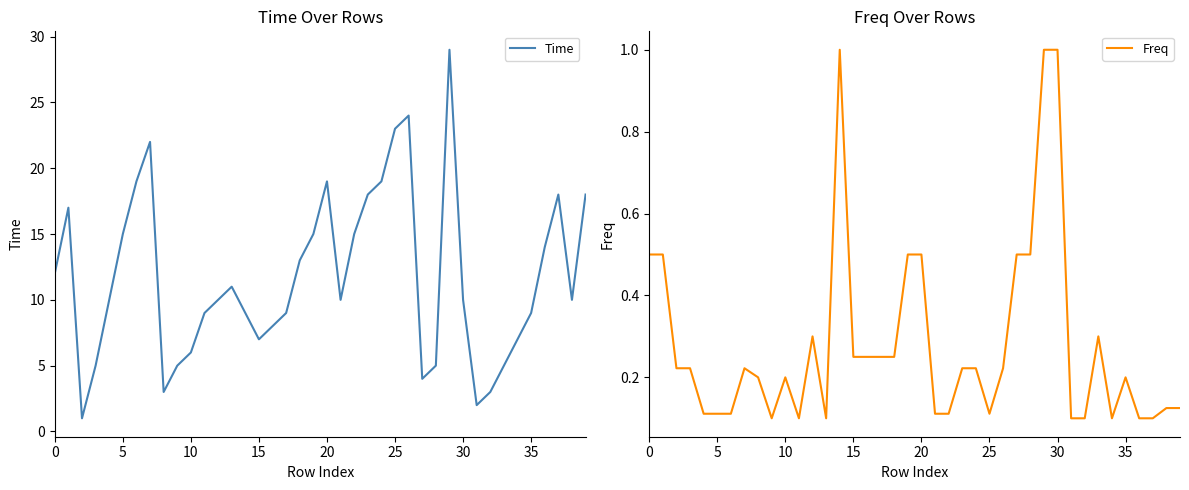

At which category is the sum across all series the highest?

29